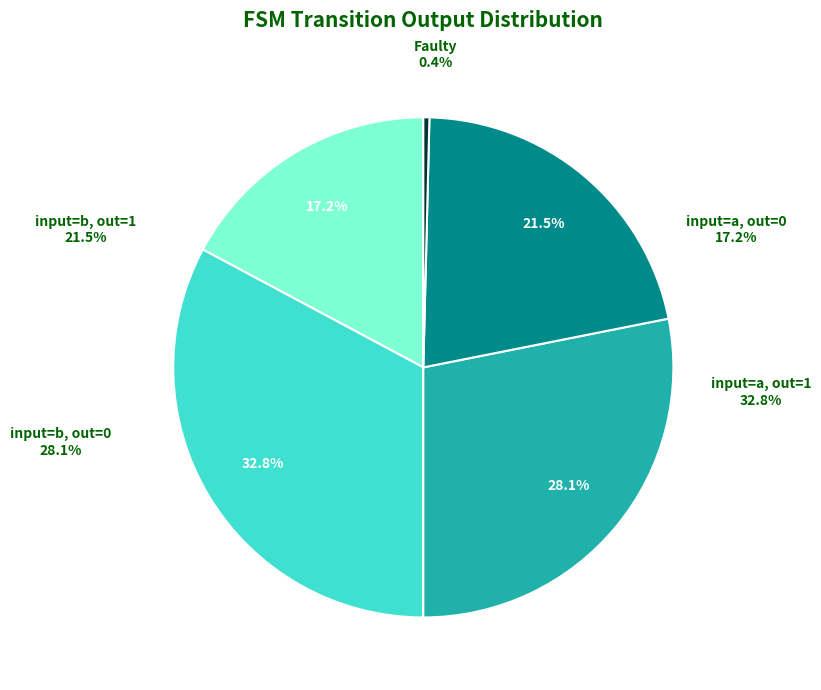

Does any single category account for the majority?

No